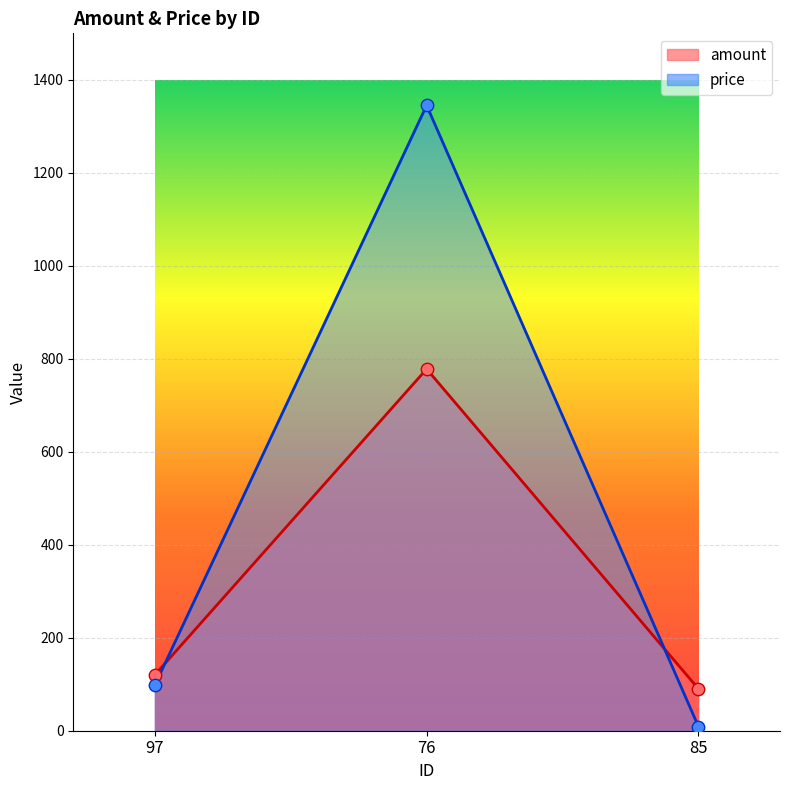

What is the total value across all series at 85?

99